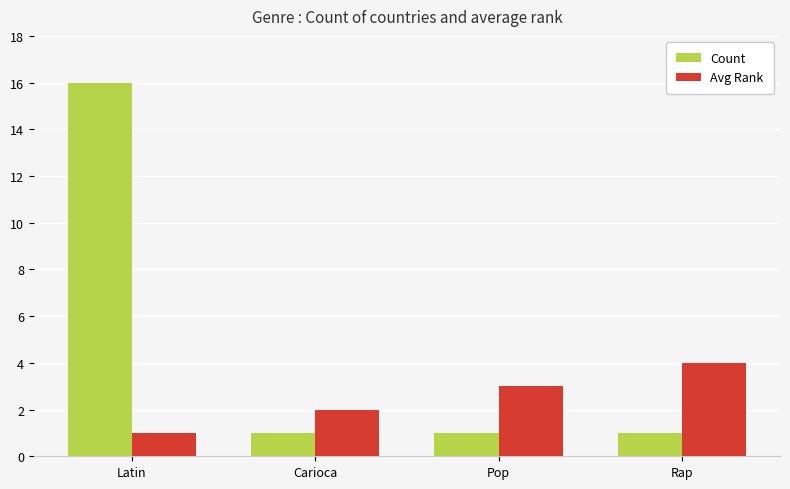

What is the difference between the highest and lowest values at Latin?

15